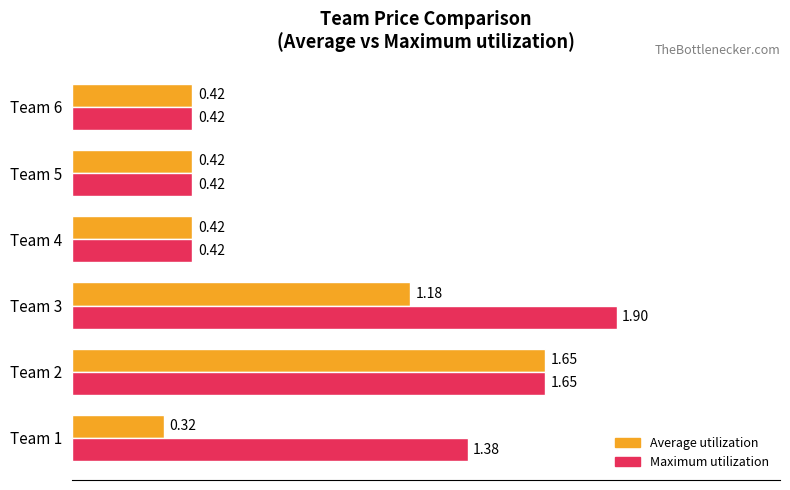

What are all the series names shown in the legend?

Average utilization, Maximum utilization